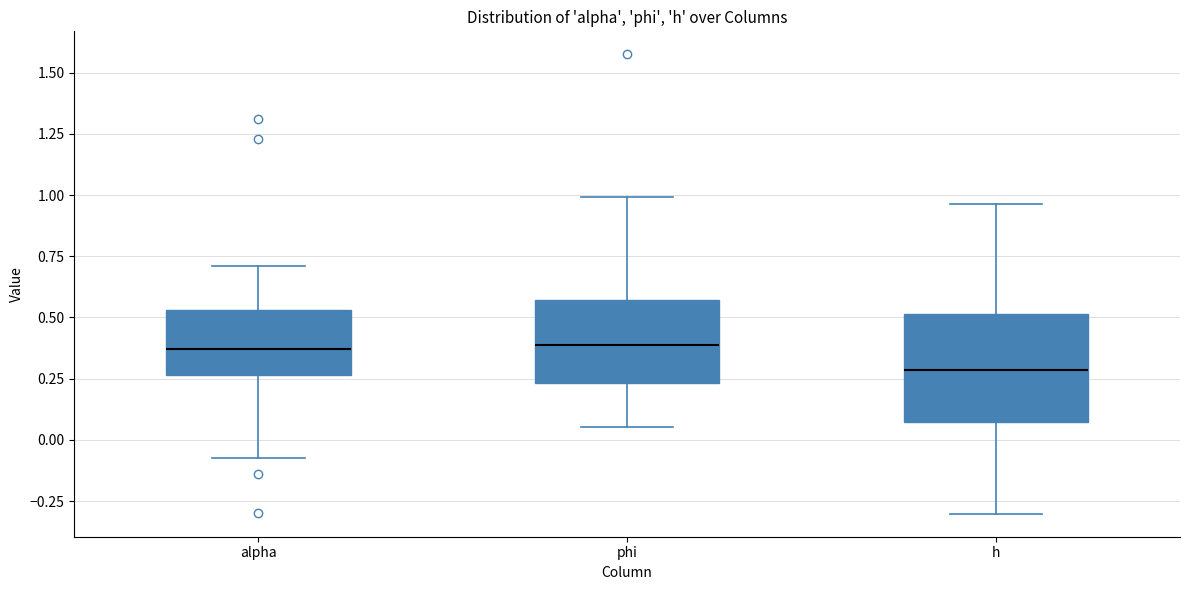

Which box has the lowest median line?

h